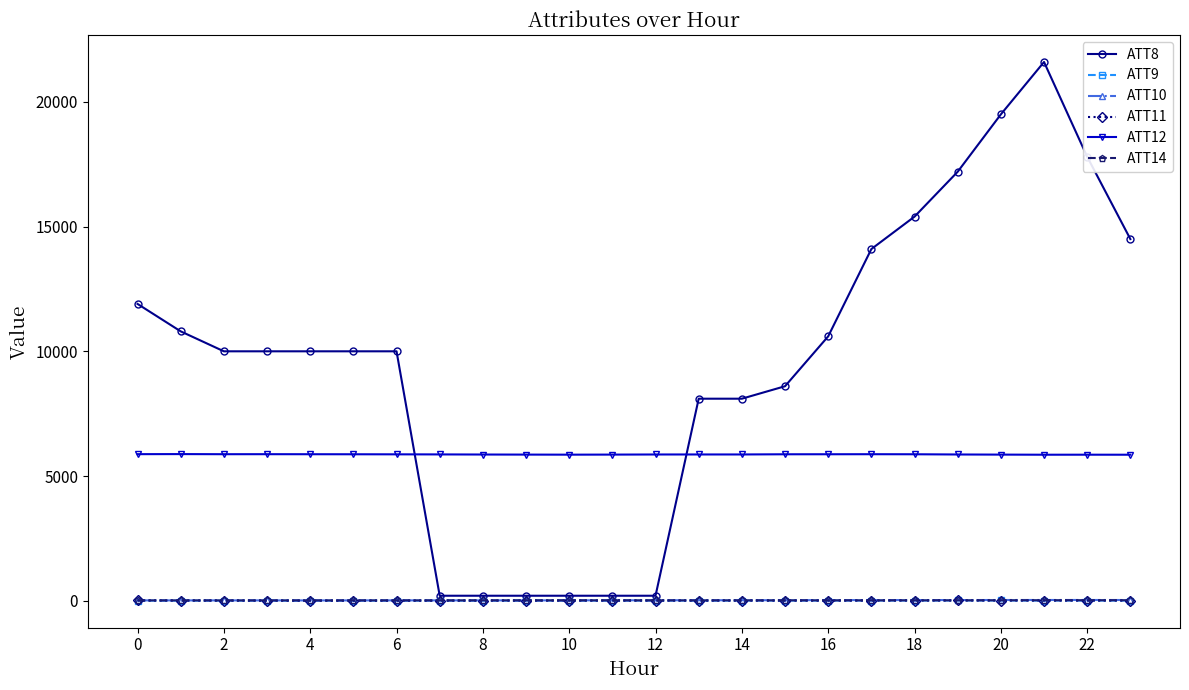

How many lines are shown in the chart?

6